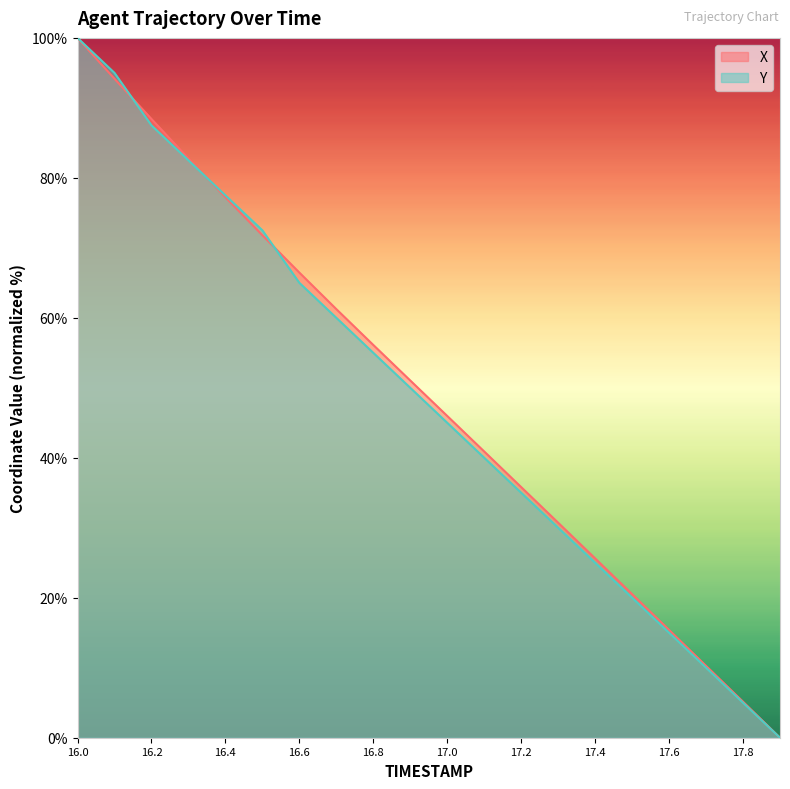

Is the value of X at 17.4 greater than the value of Y at 16.3?

No